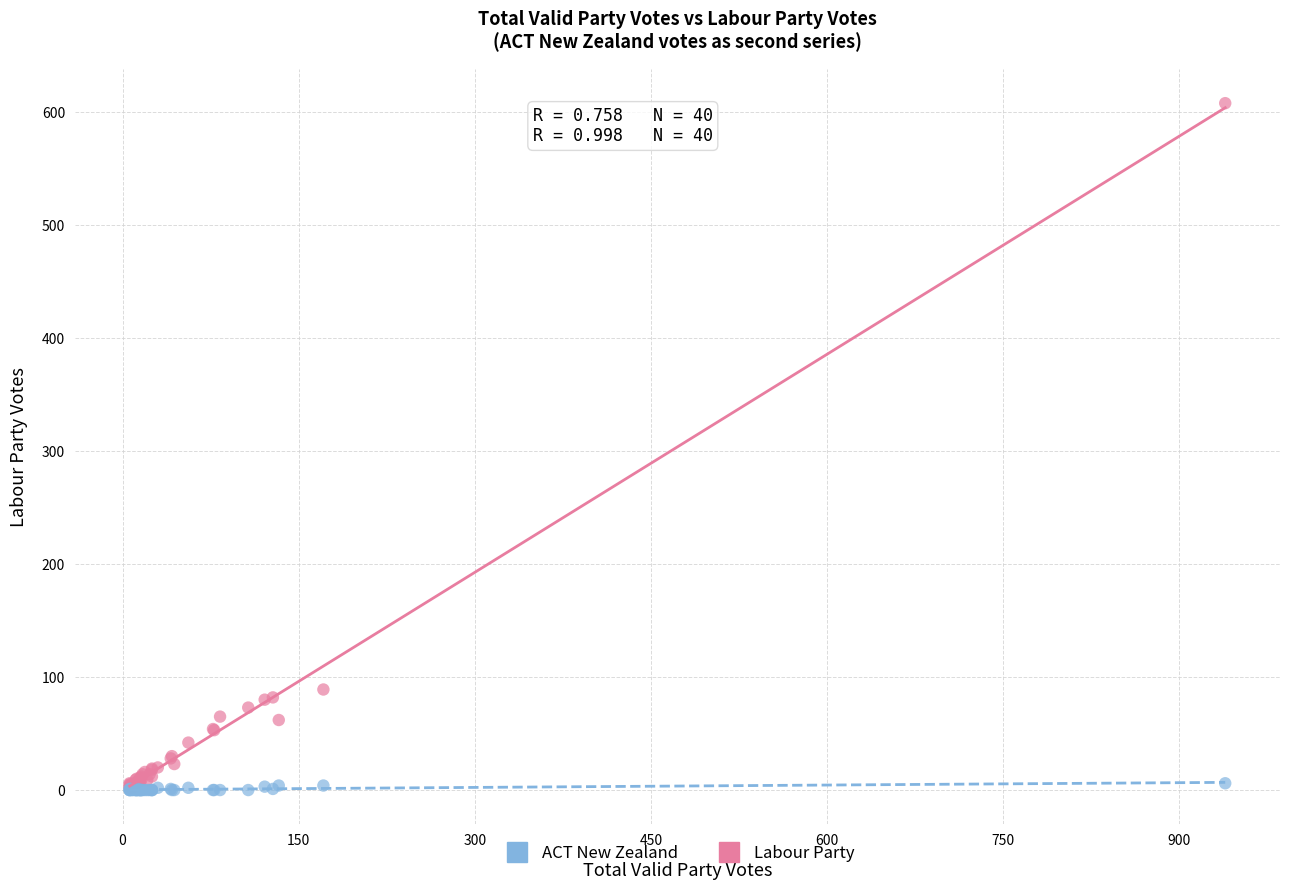

What are all the series names shown in the legend?

ACT New Zealand, Labour Party